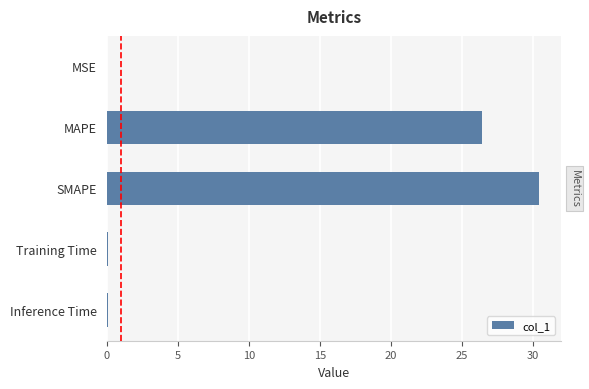

Which has a higher value, Training Time or SMAPE?

SMAPE